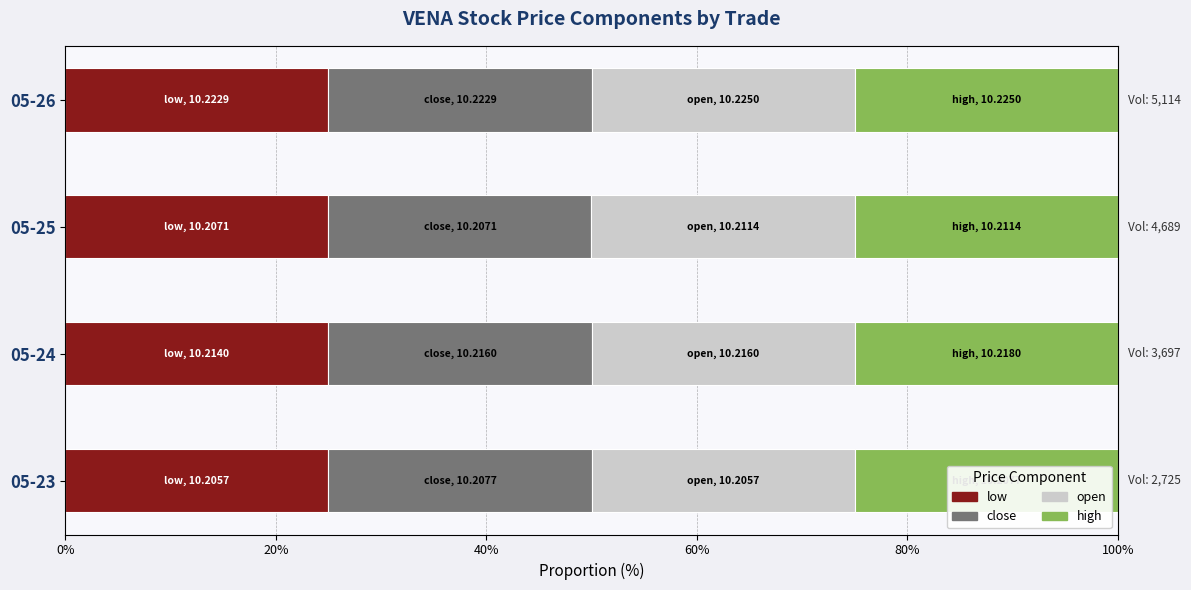

What is the total value across all series at 05-23?

100.0